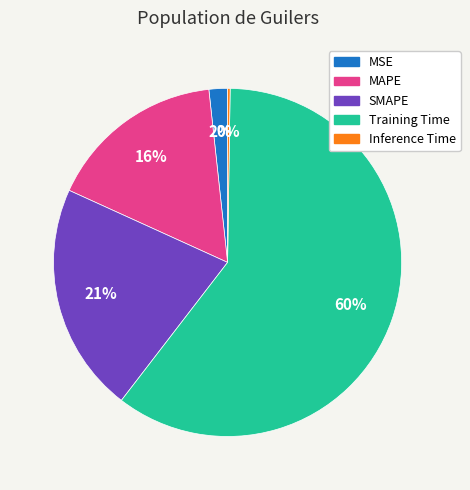

Between Training Time and MAPE, which is larger?

Training Time